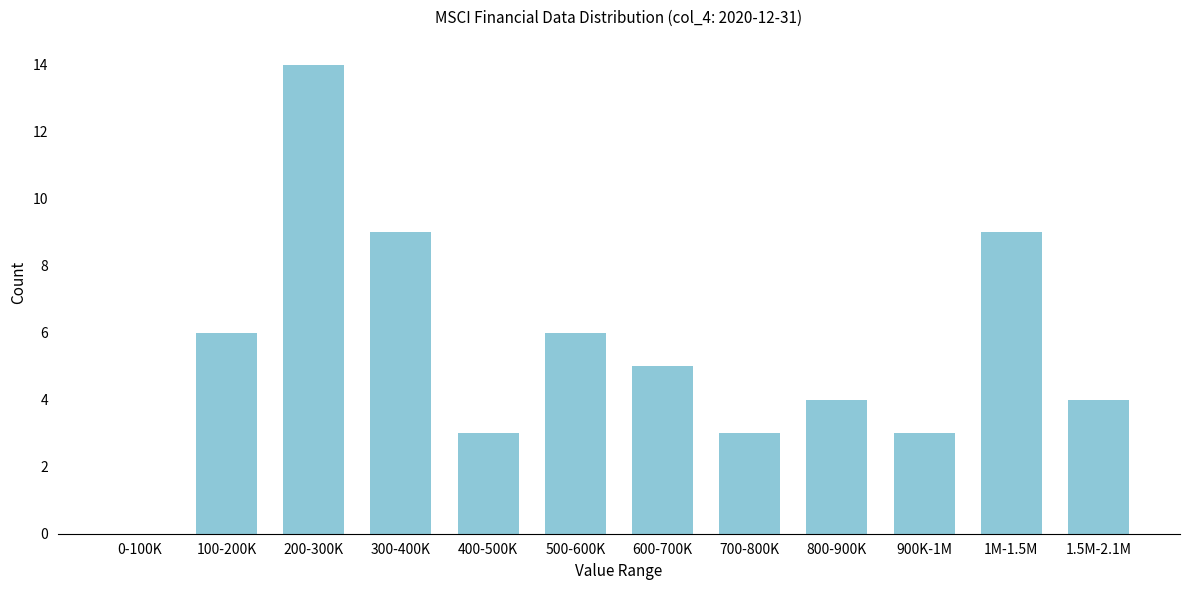

Reading right to left, list all the values displayed in this chart.

1.5M-2.1M=4	1M-1.5M=9	900K-1M=3	800-900K=4	700-800K=3	600-700K=5	500-600K=6	400-500K=3	300-400K=9	200-300K=14	100-200K=6	0-100K=0